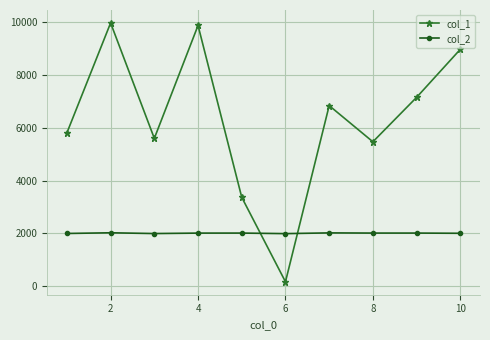

True or false: col_2 and col_1 intersect in this chart.

True